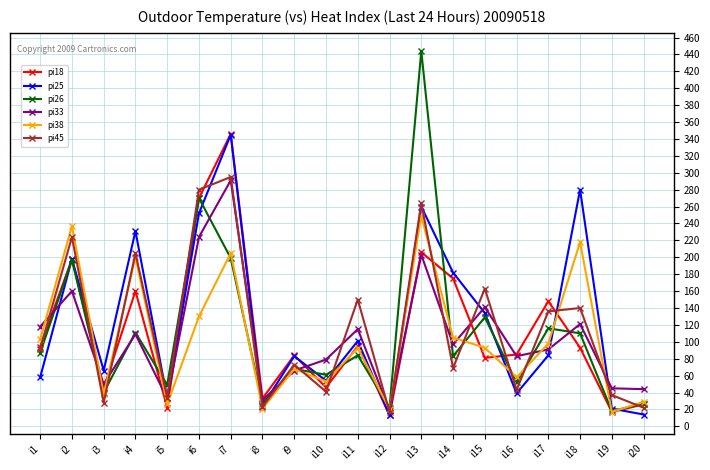

At which label is pi38 closest to 133?

i6